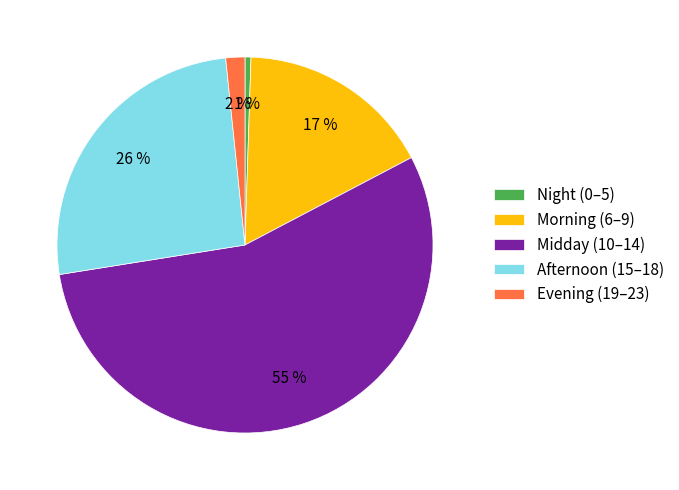

Combined, do Evening (19–23) and Afternoon (15–18) account for over 50%?

No